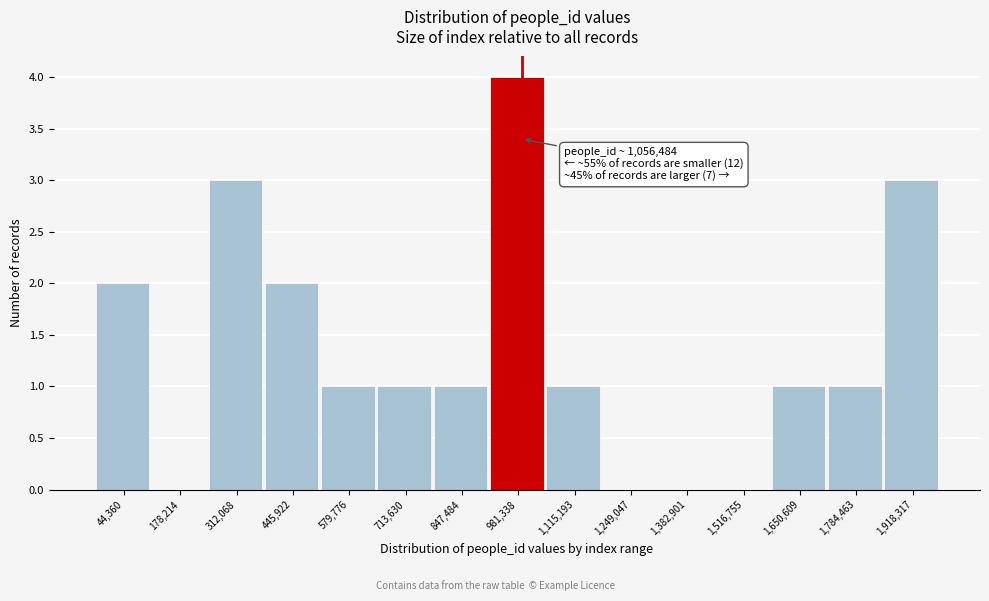

Reading left to right, what are all the values shown in this chart?

44,360=2	178,214=0	312,068=3	445,922=2	579,776=1	713,630=1	847,484=1	981,338=4	1,115,193=1	1,249,047=0	1,382,901=0	1,516,755=0	1,650,609=1	1,784,463=1	1,918,317=3